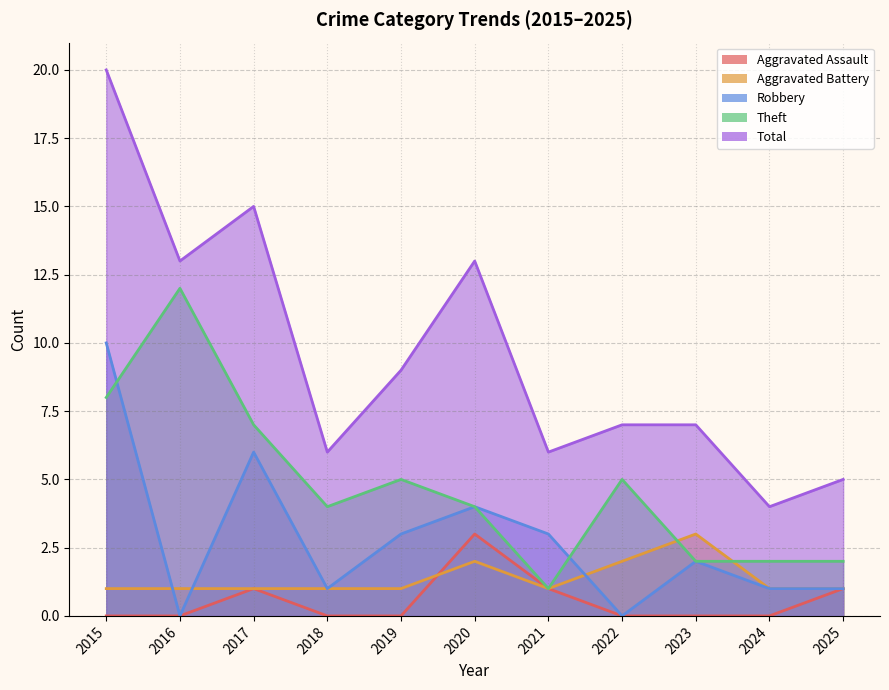

True or false: Aggravated Assault and Total intersect in this chart.

False